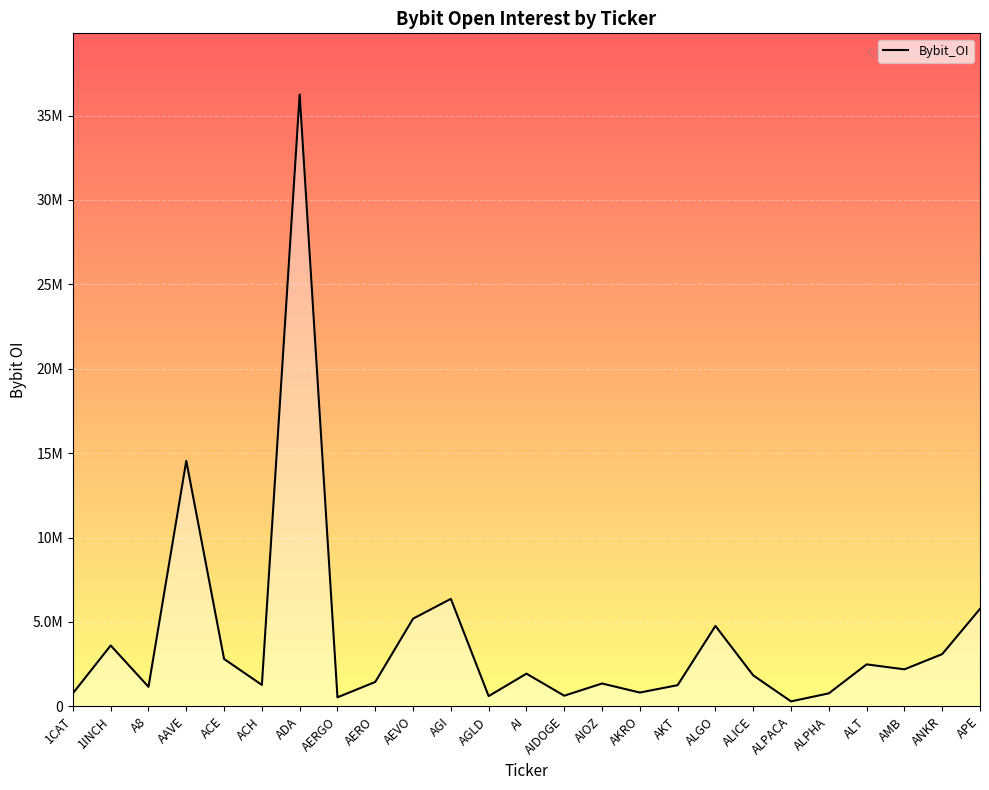

Is this an area chart (filled region under the line)?

Yes